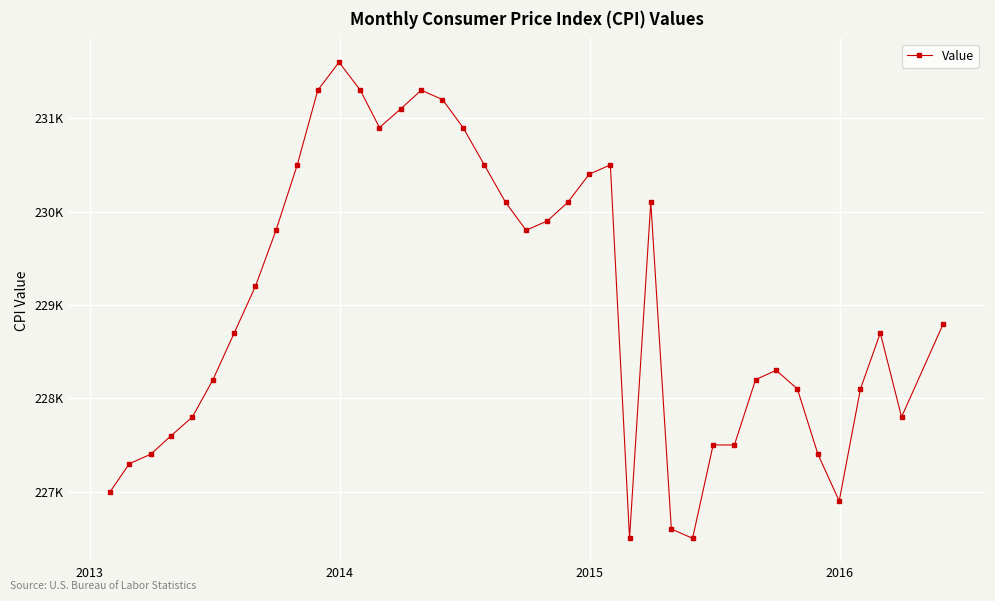

How many data points are less than 228800?

20